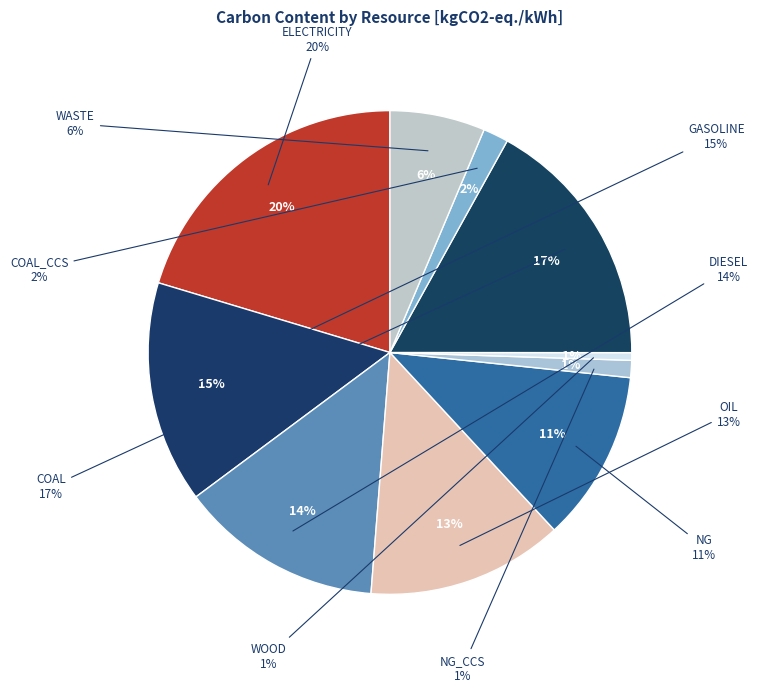

What percentage is the ELECTRICITY slice, to the nearest percent?

20%